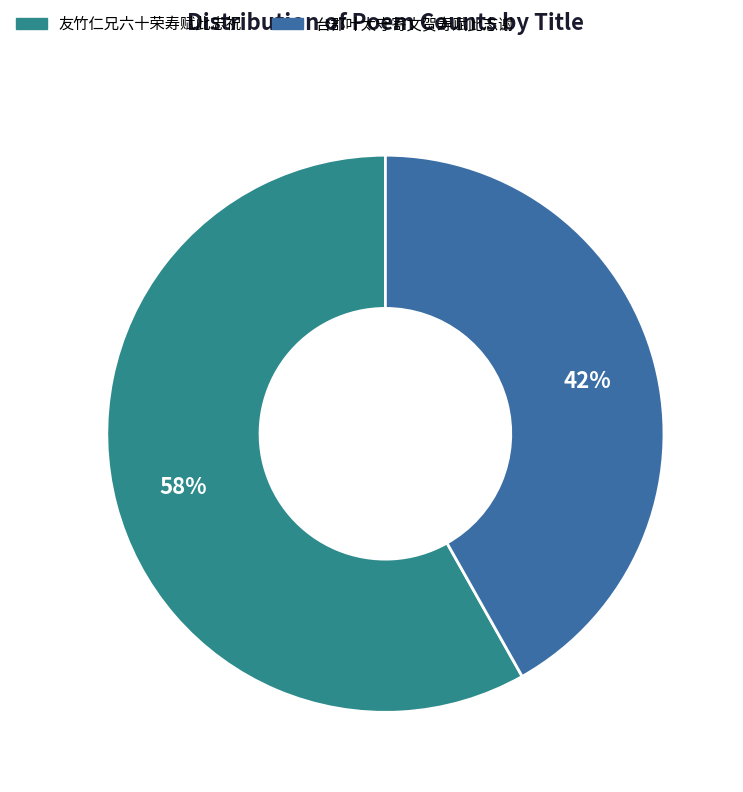

Do 台郡叶太守寄文贺寿赋此志谢 and 友竹仁兄六十荣寿赋此志祝 together represent more than half of the pie?

Yes